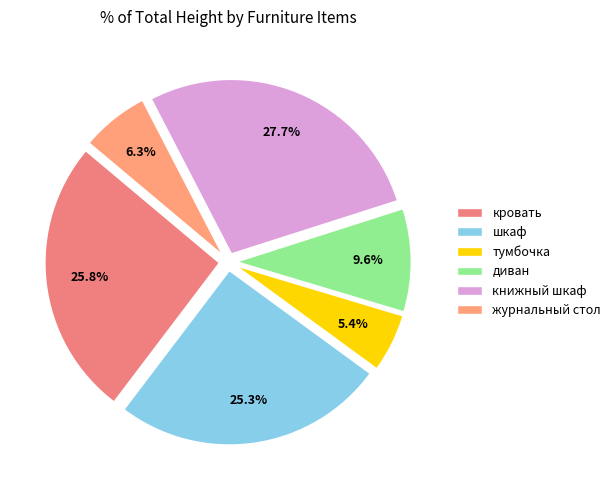

Is it true that книжный шкаф is 28% of the pie?

True